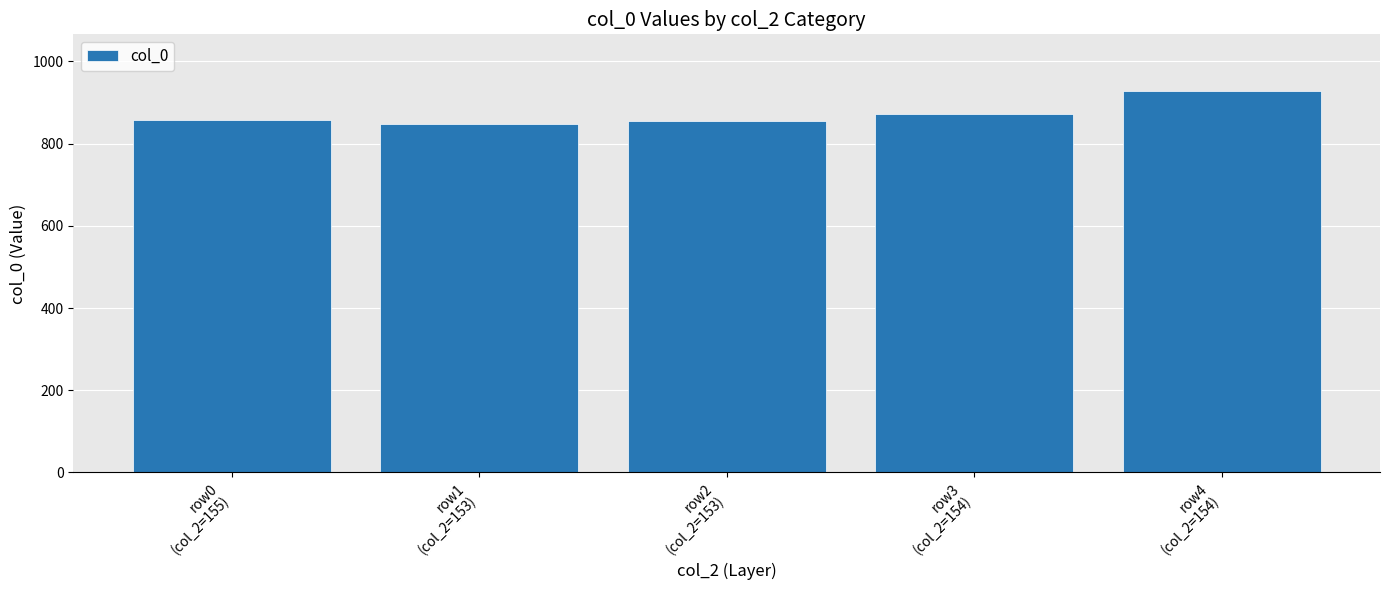

What is the difference between the maximum and minimum values?

79